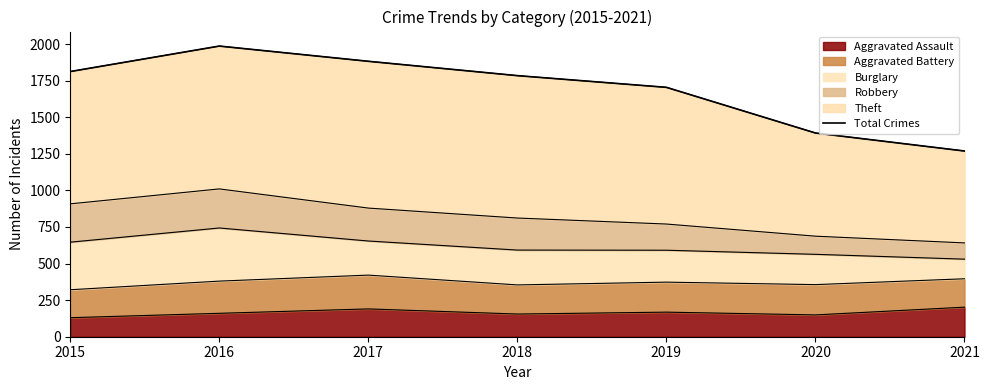

At which category does the data reach its first local peak?

2016